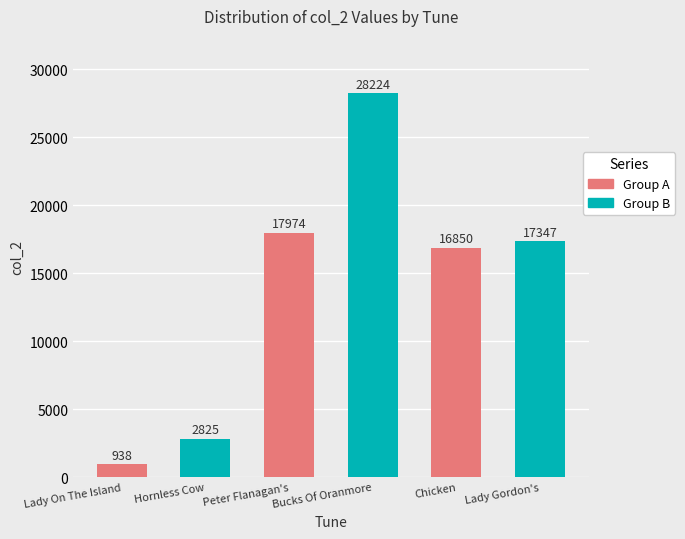

How many data points are less than 17347?

3